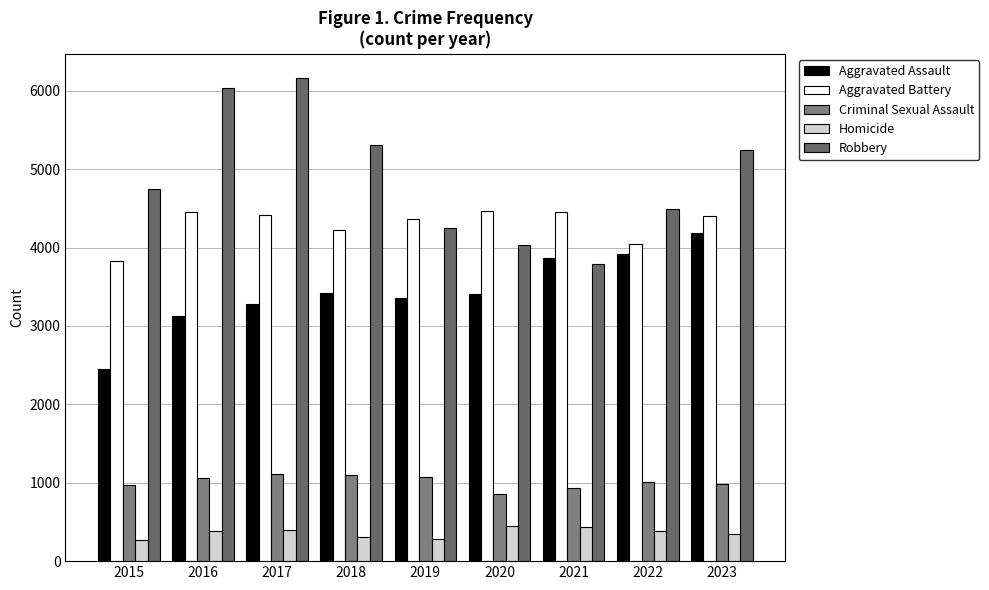

How many groups of bars are there?

9